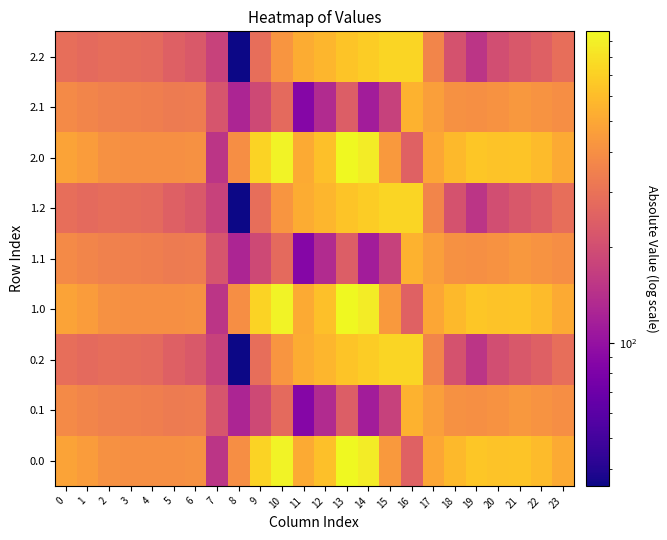

Between 16 and 15, which is larger?

15